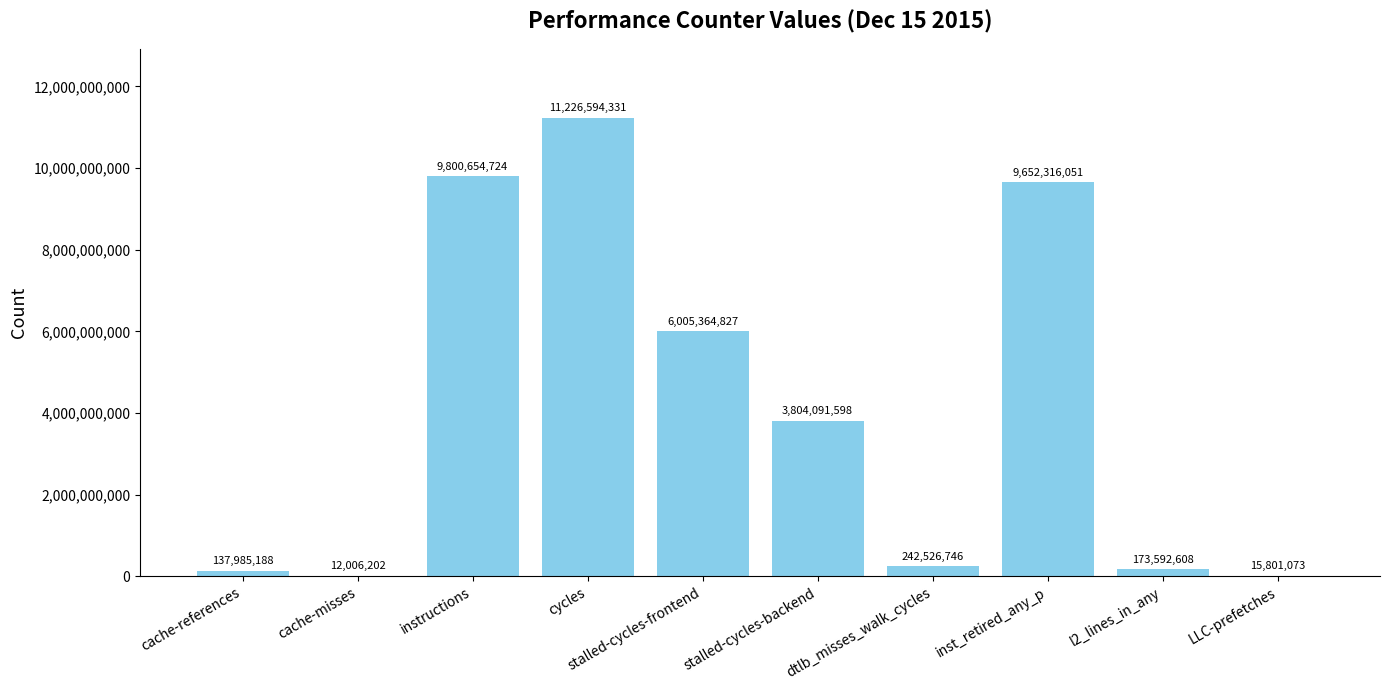

Where is the data nearest to the value 5619300266?

stalled-cycles-frontend